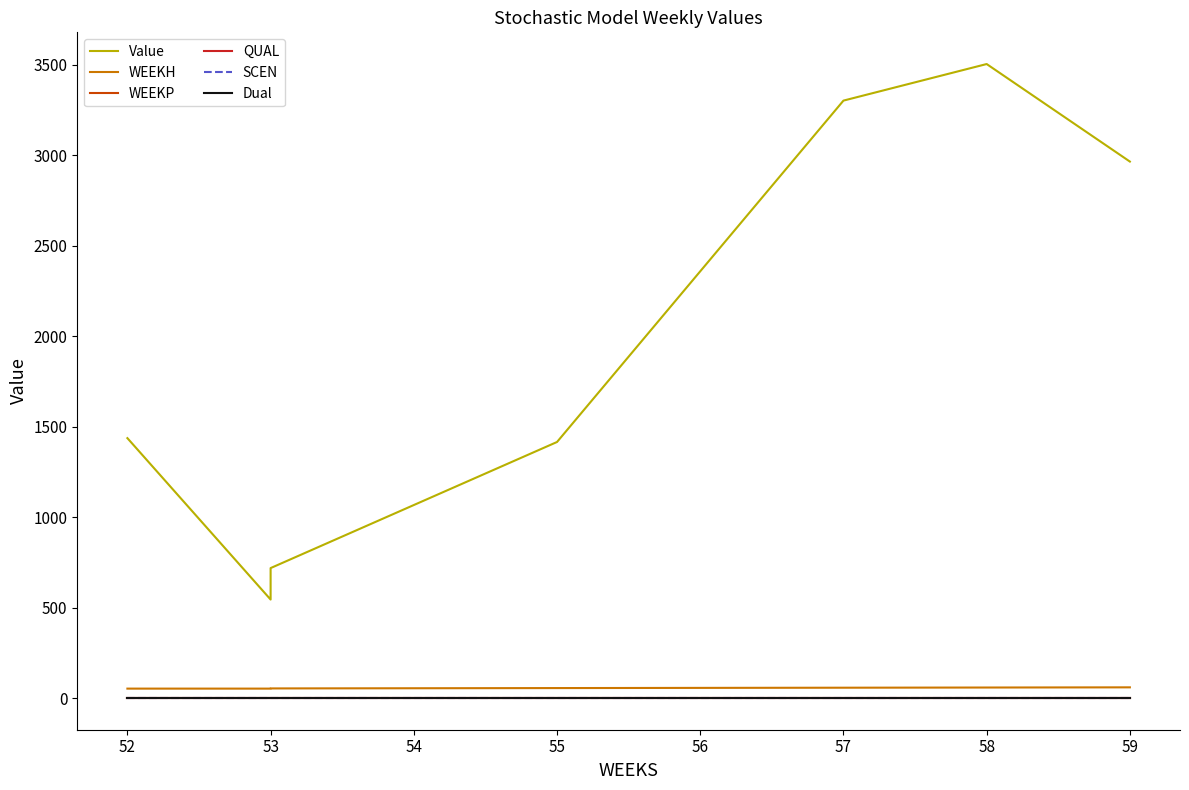

Which series has the largest total across all categories?

Value